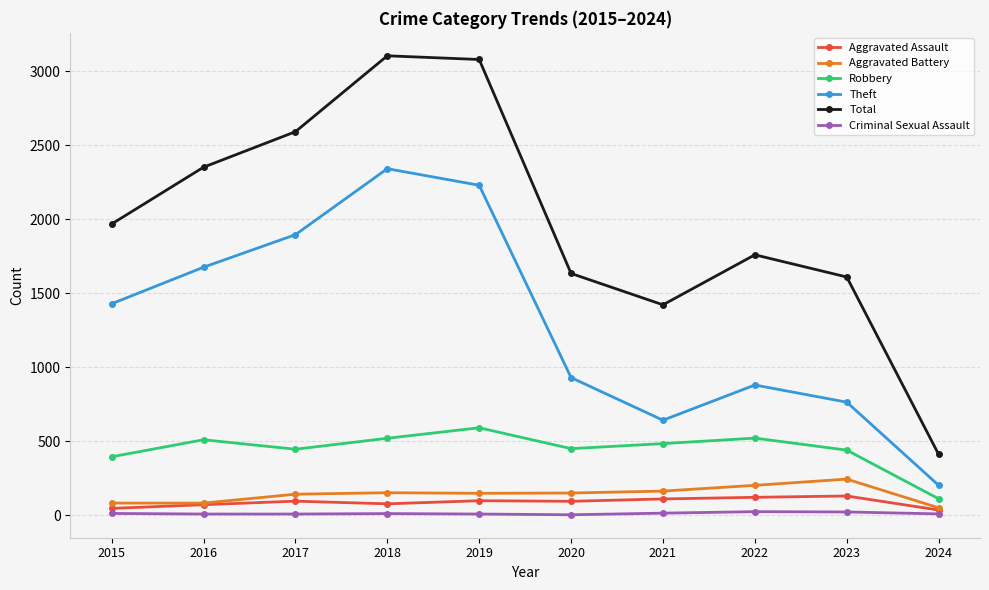

True or false: Aggravated Battery and Robbery intersect in this chart.

False